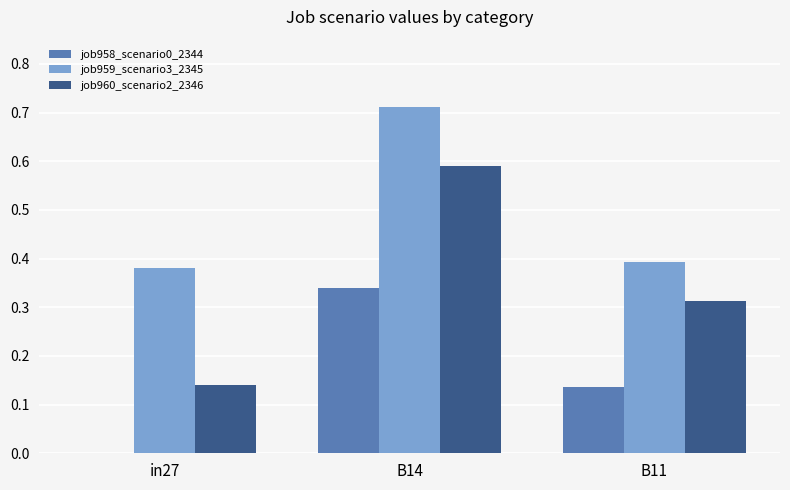

Which series has the largest total across all categories?

job959_scenario3_2345